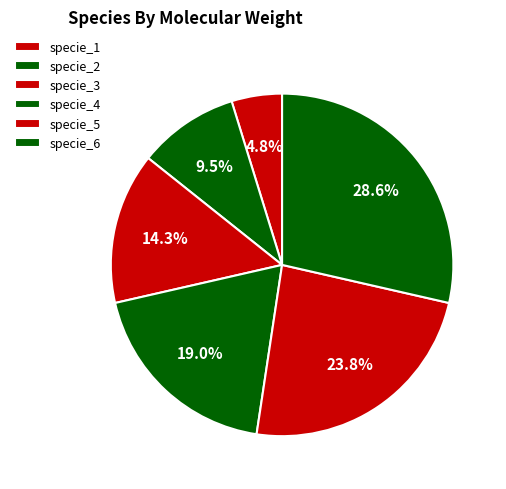

What portion of the pie excludes specie_4?

81.0%